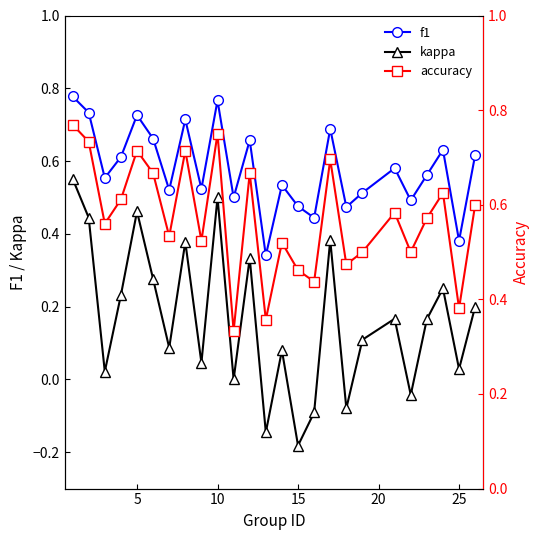

True or false: kappa has a value of 0.1 at 10.

False